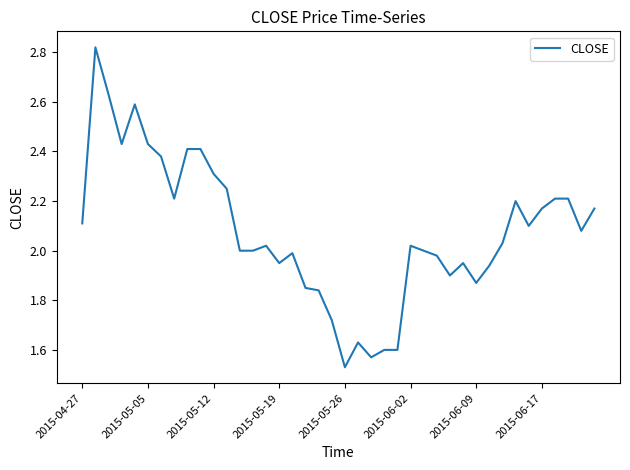

What is the sum of all values?

83.1